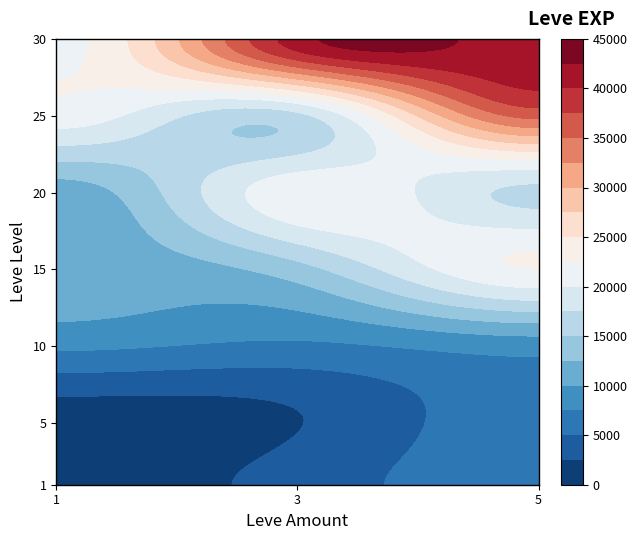

At how many categories does at least one series exceed 13449?

3